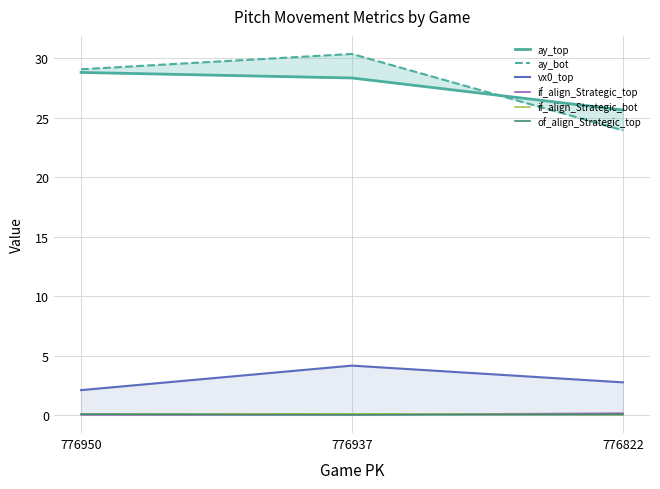

Rank the categories by of_align_Strategic_top value from lowest to highest.

776937, 776822, 776950